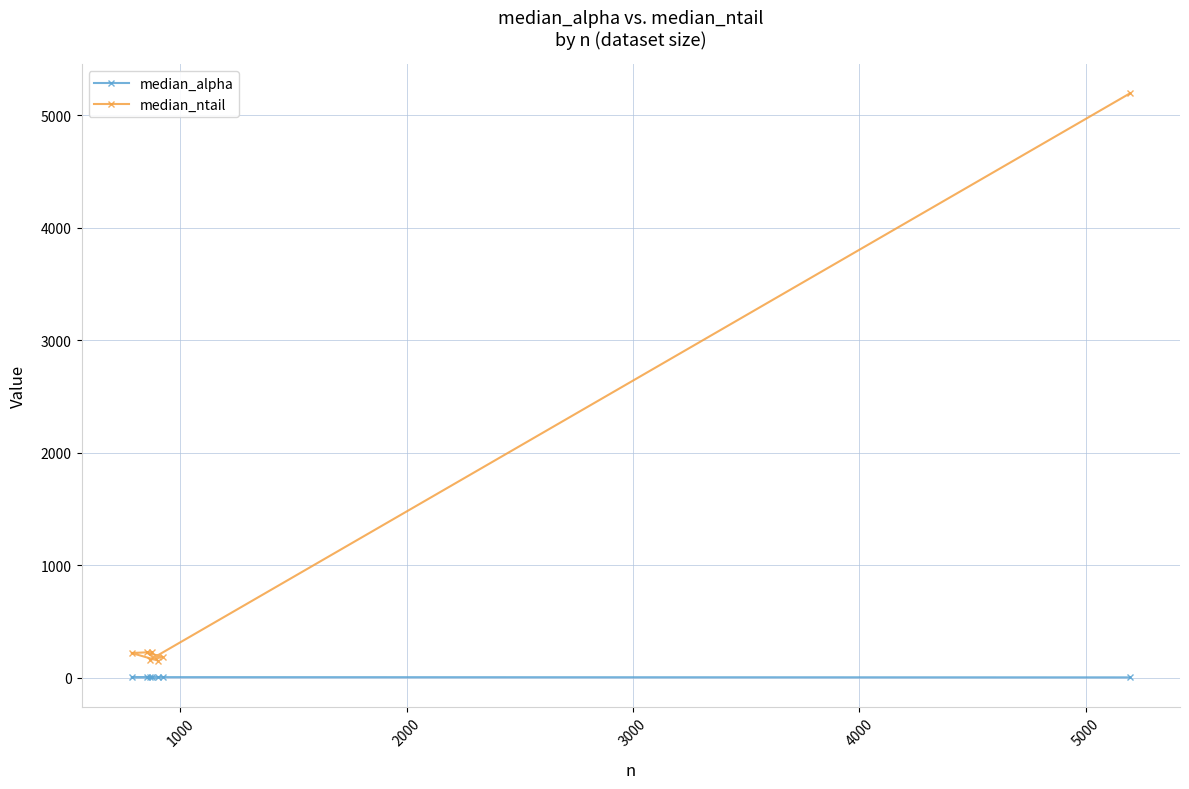

What is the average value of the median_alpha series?

3.1